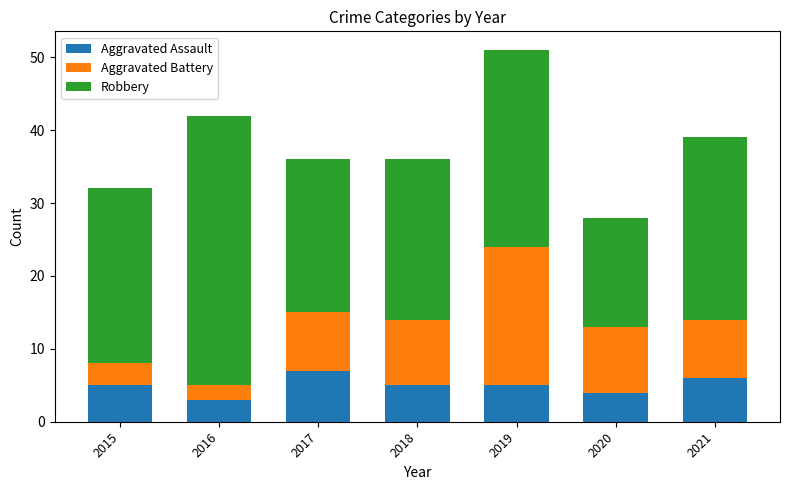

The Aggravated Assault series shows 3 at 2018. True or false?

False